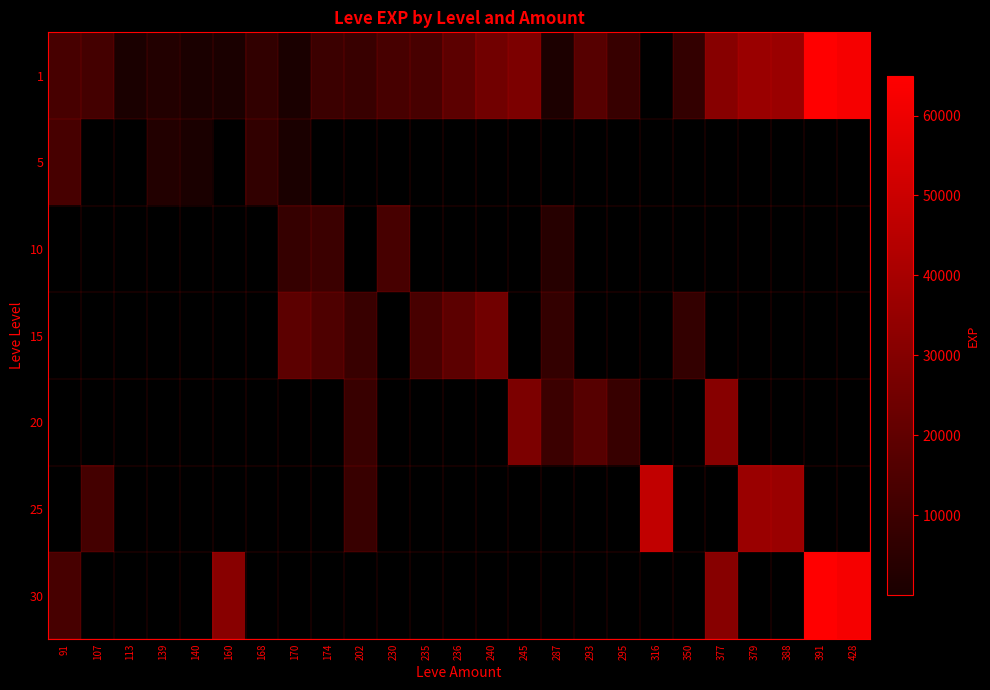

Reading left to right, transcribe all the data shown in this chart.

1: 91=12960	107=12000	113=1	139=2790	140=110	160=160	168=6840	170=490	174=9430	202=8660	230=13090	235=13040	236=18910	240=24790	245=28010	287=780	293=17120	295=8570	316=0	350=7170	377=31070	379=36390	388=36390	391=64910	428=62560
5: 91=12960	107=0	113=0	139=2790	140=110	160=0	168=6840	170=490	174=0	202=0	230=0	235=0	236=0	240=0	245=0	287=0	293=0	295=0	316=0	350=0	377=0	379=0	388=0	391=0	428=0
10: 91=0	107=0	113=0	139=0	140=0	160=0	168=0	170=7880	174=9430	202=0	230=13090	235=0	236=0	240=0	245=0	287=3780	293=0	295=0	316=0	350=0	377=0	379=0	388=0	391=0	428=0
15: 91=0	107=0	113=0	139=0	140=0	160=0	168=0	170=18910	174=14920	202=8660	230=0	235=13040	236=18910	240=24790	245=0	287=7170	293=0	295=0	316=0	350=7170	377=0	379=0	388=0	391=0	428=0
20: 91=0	107=0	113=0	139=0	140=0	160=0	168=0	170=0	174=0	202=8660	230=0	235=0	236=0	240=0	245=28010	287=9540	293=17120	295=8570	316=0	350=0	377=31070	379=0	388=0	391=0	428=0
25: 91=0	107=12000	113=0	139=0	140=0	160=0	168=0	170=0	174=0	202=8660	230=0	235=0	236=0	240=0	245=0	287=0	293=0	295=0	316=47200	350=0	377=0	379=36390	388=36390	391=0	428=0
30: 91=12960	107=0	113=0	139=0	140=0	160=31330	168=0	170=0	174=0	202=0	230=0	235=0	236=0	240=0	245=0	287=0	293=0	295=0	316=0	350=0	377=31070	379=0	388=0	391=64910	428=62560